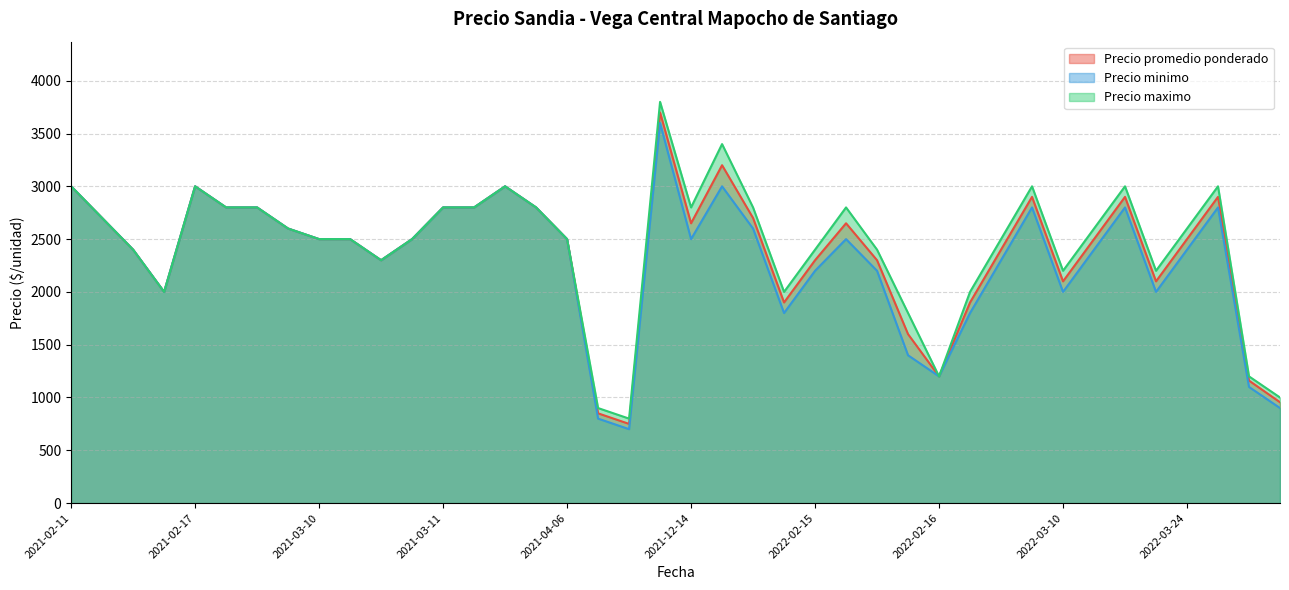

What is the sum of all Precio maximo values?

97400